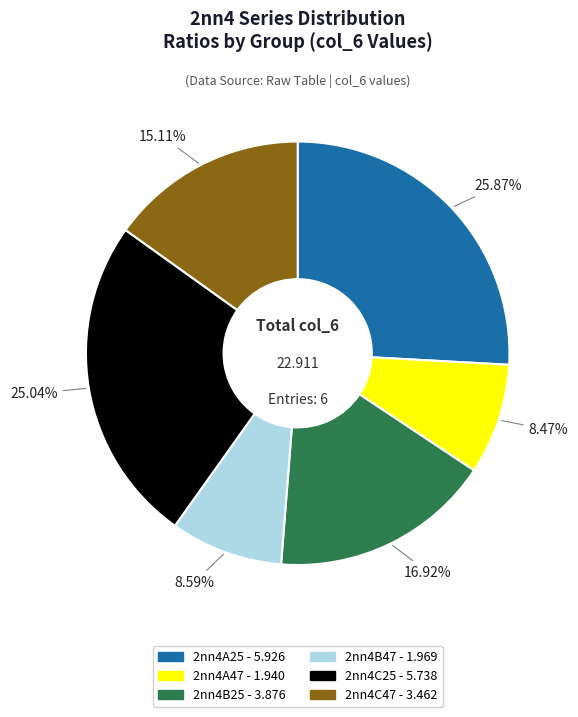

To the nearest percent, what percentage of the pie is 2nn4C25?

25%